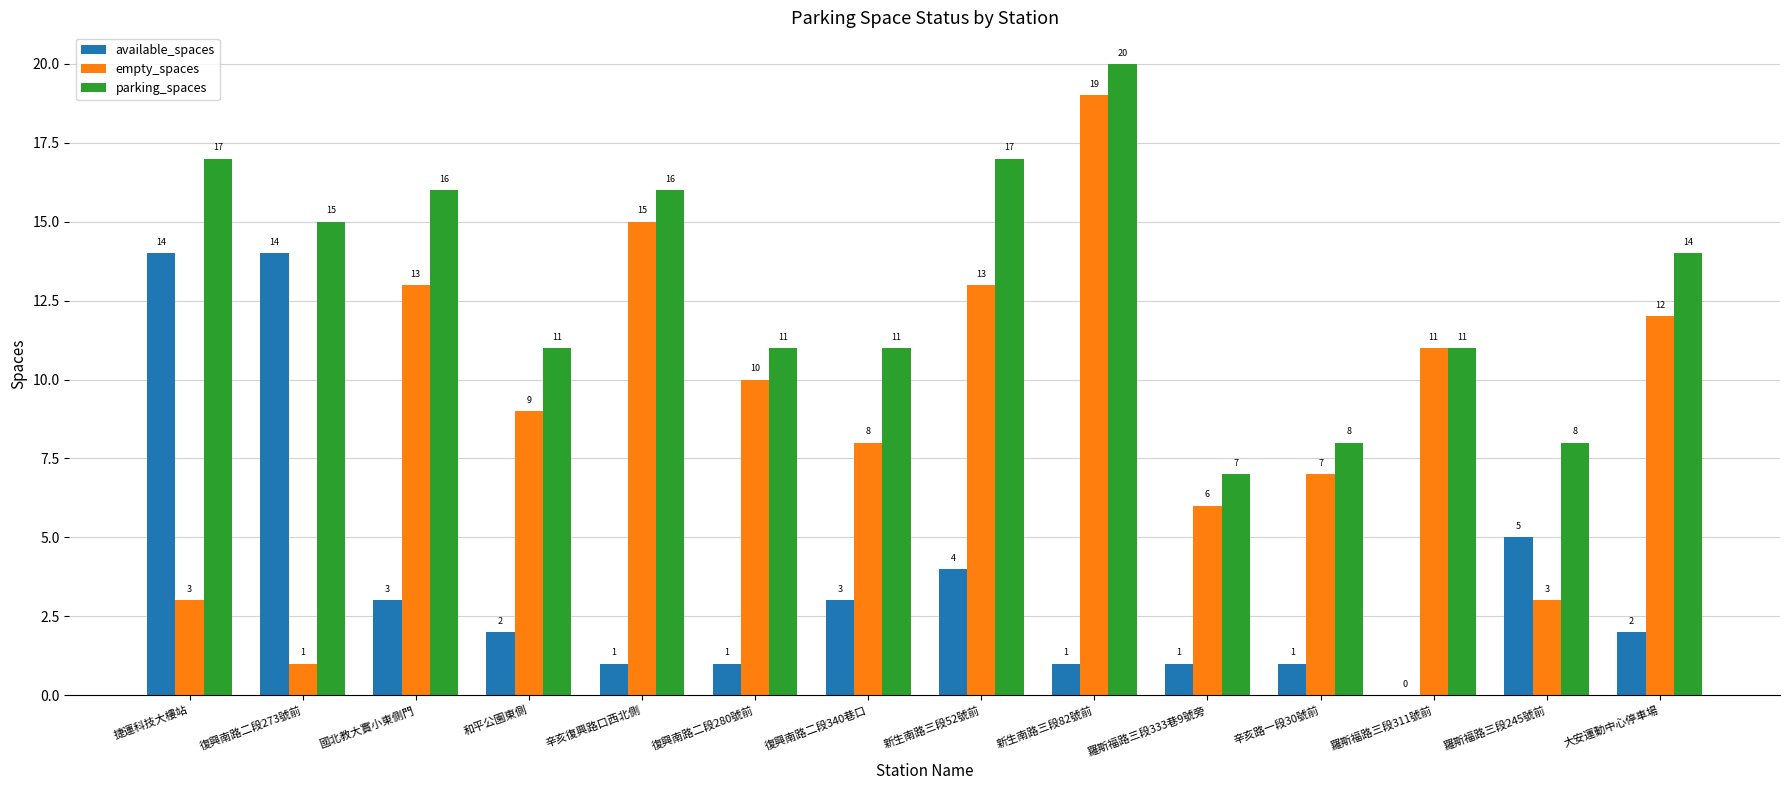

Which series changed the most between 復興南路二段273號前 and 和平公園東側?

available_spaces